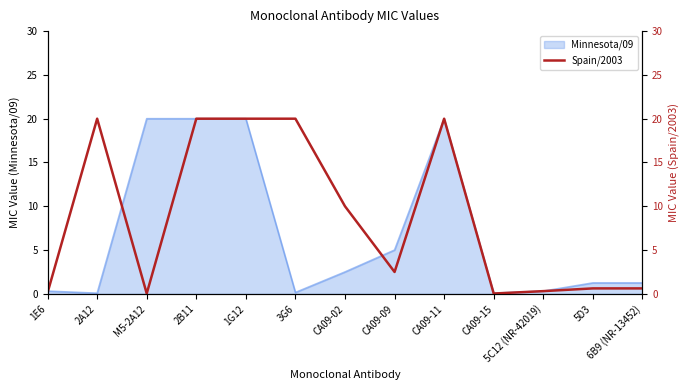

Which label corresponds to the largest value in the chart?

2A12